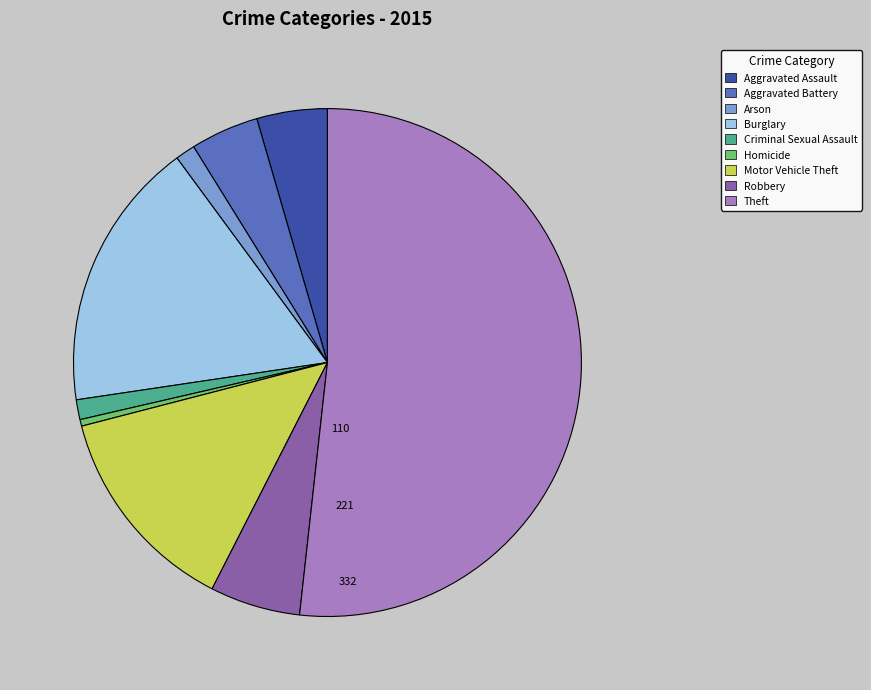

Which slice is the smallest?

Homicide